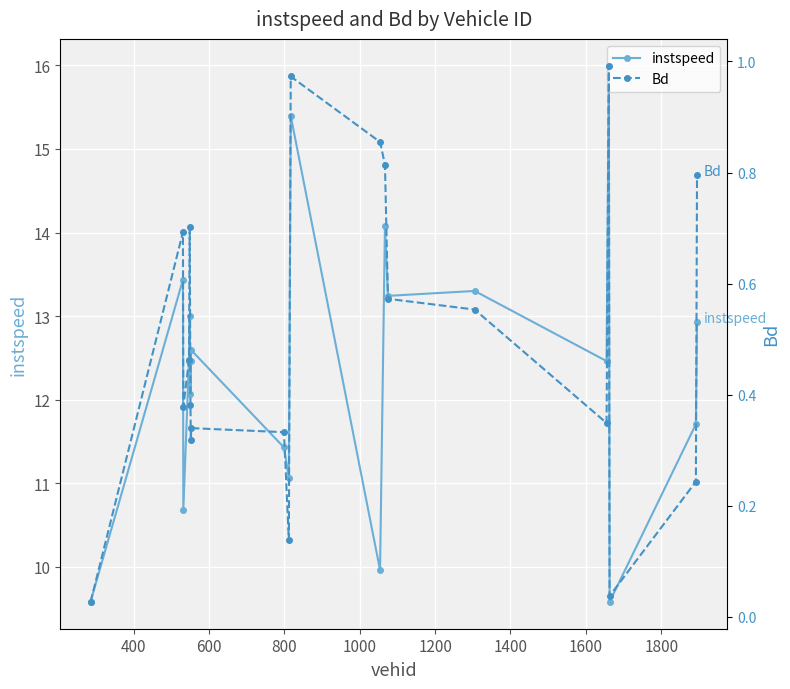

What is the maximum value for Bd?

1.0